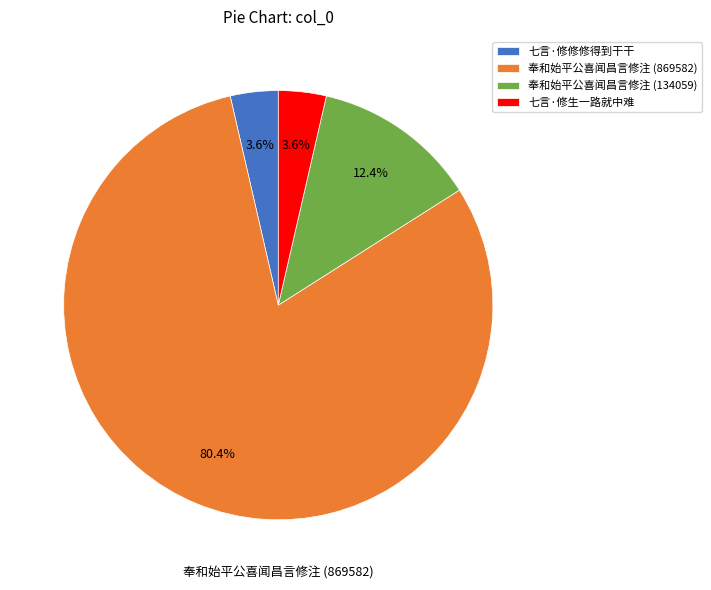

Does 奉和始平公喜闻昌言修注 (869582) represent more than half of the total?

Yes